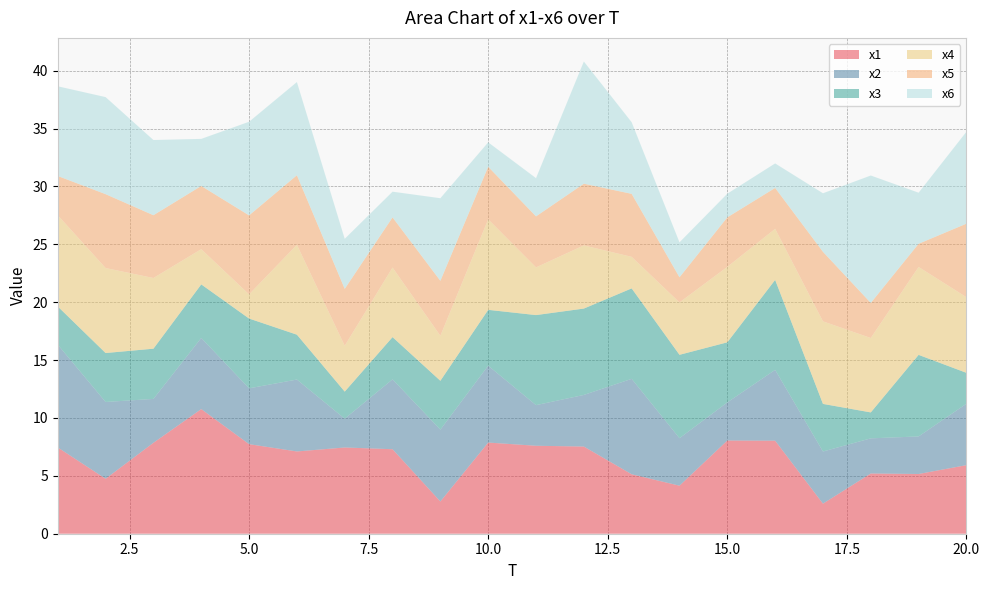

Reading right to left, list all the values displayed in this chart.

x1: 20=5.9	19=5.2	18=5.2	17=2.6	16=8.0	15=8.1	14=4.1	13=5.1	12=7.5	11=7.6	10=7.9	9=2.8	8=7.3	7=7.5	6=7.1	5=7.7	4=10.8	3=7.9	2=4.7	1=7.5
x2: 20=5.3	19=3.2	18=3.0	17=4.5	16=6.1	15=3.3	14=4.1	13=8.2	12=4.5	11=3.5	10=6.6	9=6.2	8=6.0	7=2.5	6=6.2	5=4.8	4=6.1	3=3.8	2=6.6	1=8.9
x3: 20=2.7	19=7.0	18=2.2	17=4.1	16=7.8	15=5.2	14=7.2	13=7.8	12=7.5	11=7.8	10=4.8	9=4.2	8=3.6	7=2.3	6=3.9	5=6.0	4=4.6	3=4.3	2=4.2	1=3.3
x4: 20=6.5	19=7.6	18=6.4	17=7.1	16=4.4	15=6.5	14=4.5	13=2.7	12=5.5	11=4.1	10=7.8	9=3.9	8=6.0	7=4.0	6=7.8	5=2.1	4=3.0	3=6.1	2=7.3	1=7.9
x5: 20=6.4	19=2.0	18=3.0	17=6.0	16=3.5	15=4.3	14=2.2	13=5.4	12=5.3	11=4.4	10=4.5	9=4.7	8=4.3	7=4.9	6=6.0	5=6.8	4=5.5	3=5.4	2=6.4	1=3.4
x6: 20=7.9	19=4.4	18=11.0	17=5.1	16=2.1	15=2.0	14=3.0	13=6.2	12=10.6	11=3.3	10=2.1	9=7.1	8=2.2	7=4.3	6=8.0	5=8.1	4=4.1	3=6.5	2=8.4	1=7.7